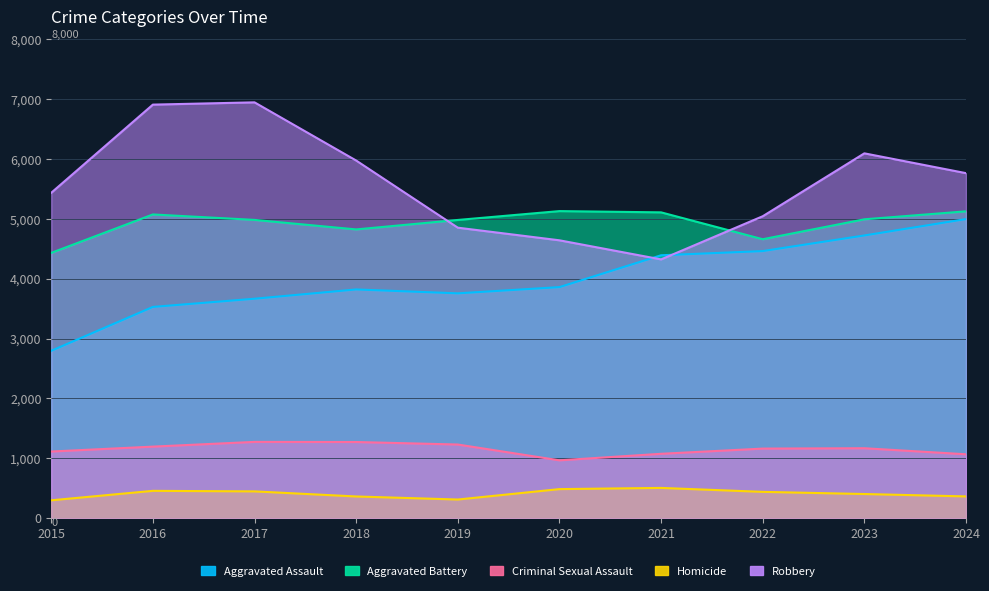

Is it true that Homicide equals 860 at 2021?

False